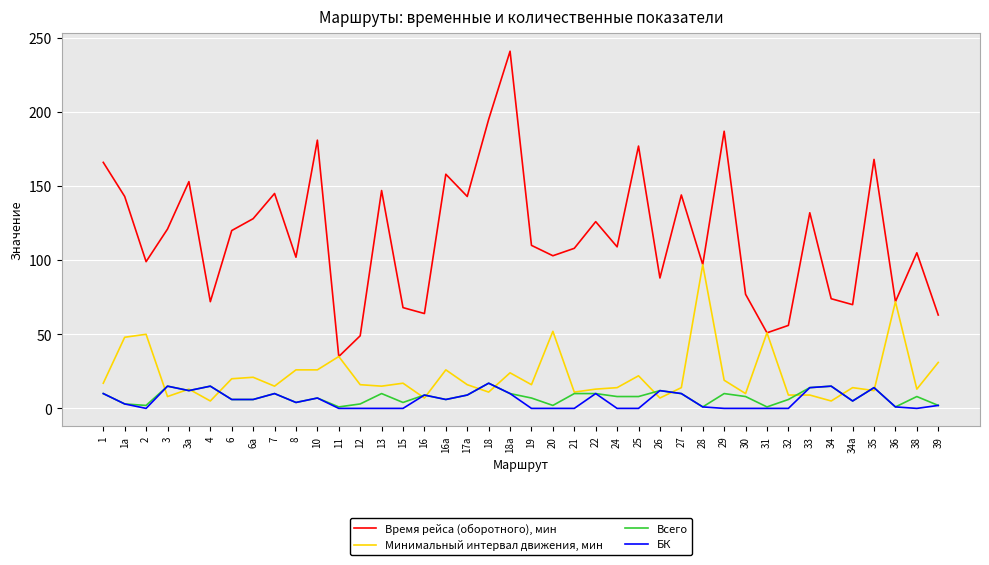

True or false: БК and Время рейса (оборотного), мин cross at least once.

False